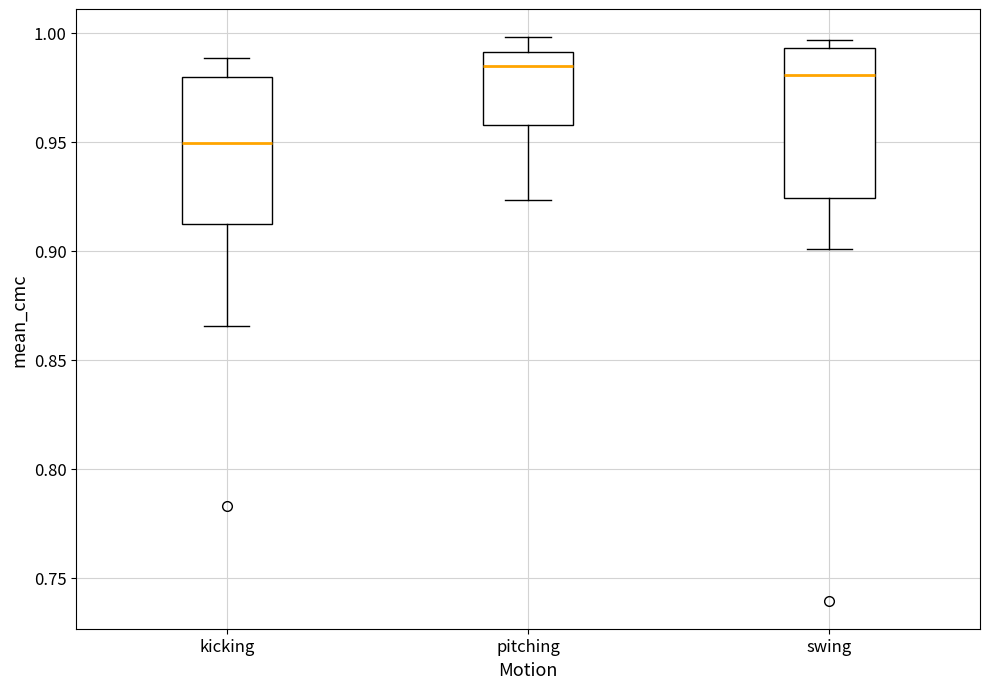

Reading left to right, transcribe this box plot: for each box, give where its median line is, the range the box spans, and where its two whiskers end, as read against the y-axis. The values are not printed on the chart, so give them approximately, as read against the axis.

kicking: median 0.950, box 0.910 to 0.980, whiskers 0.865 to 0.990
pitching: median 0.985, box 0.960 to 0.990, whiskers 0.925 to 1.000
swing: median 0.980, box 0.925 to 0.995, whiskers 0.900 to 0.995 (just above the box's upper edge)